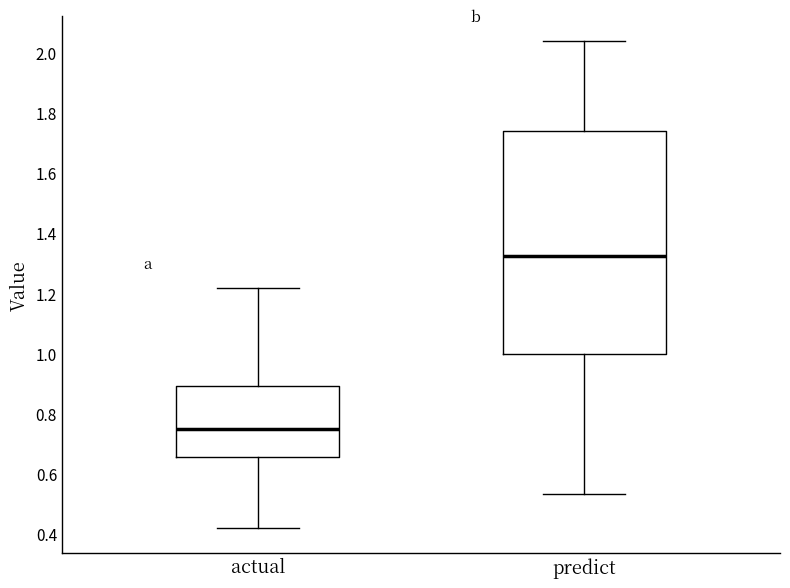

Which box has the lowest median line?

actual